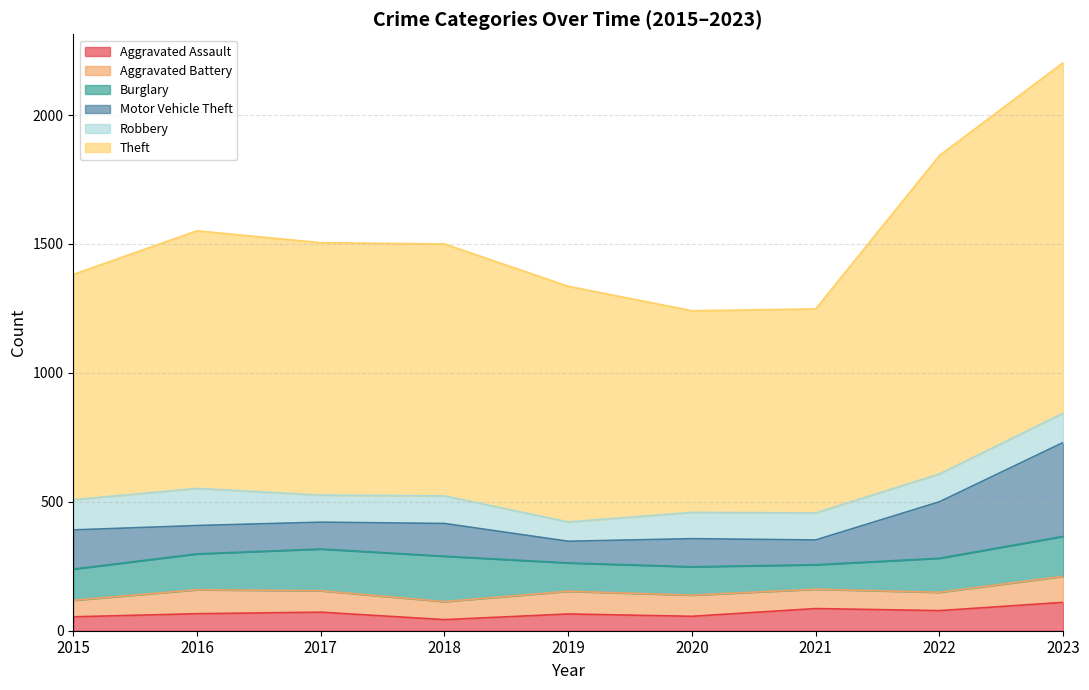

True or false: Robbery and Burglary cross at least once.

True